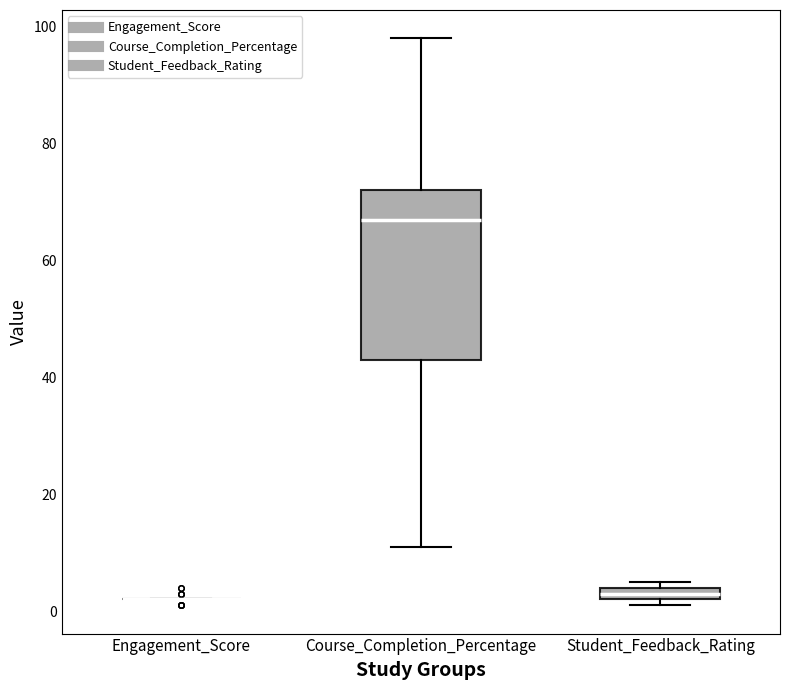

Comparing the boxes themselves (not the whiskers), which one is the tallest?

Course_Completion_Percentage